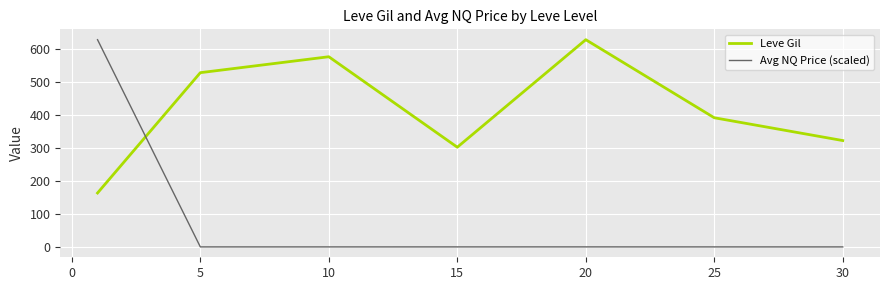

What is the highest value of the Leve Gil series?

628.3